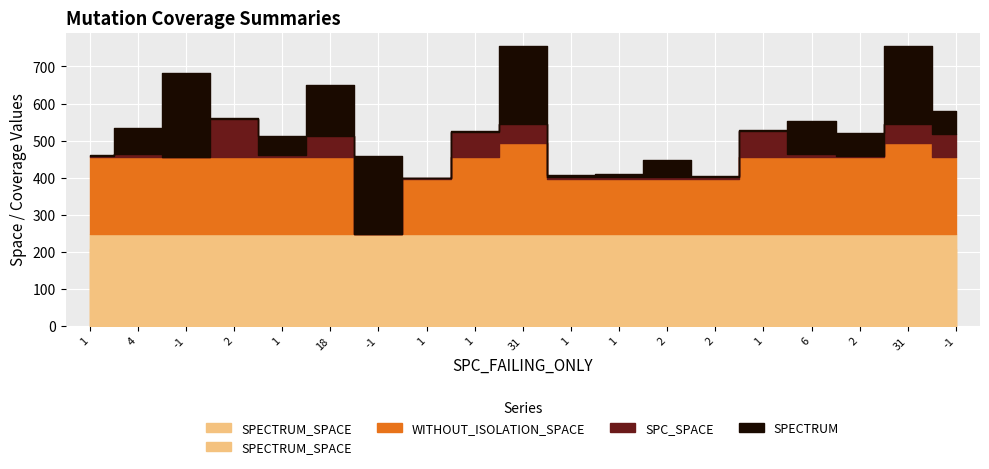

How many interior local peaks does the SPC_SPACE series have?

5